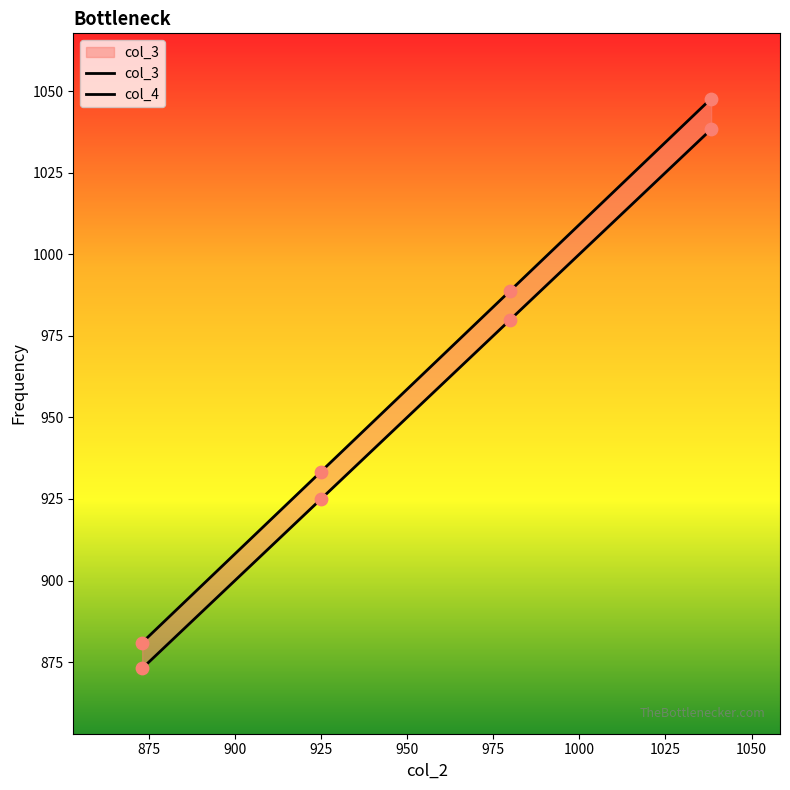

Which series has the largest total across all categories?

col_4